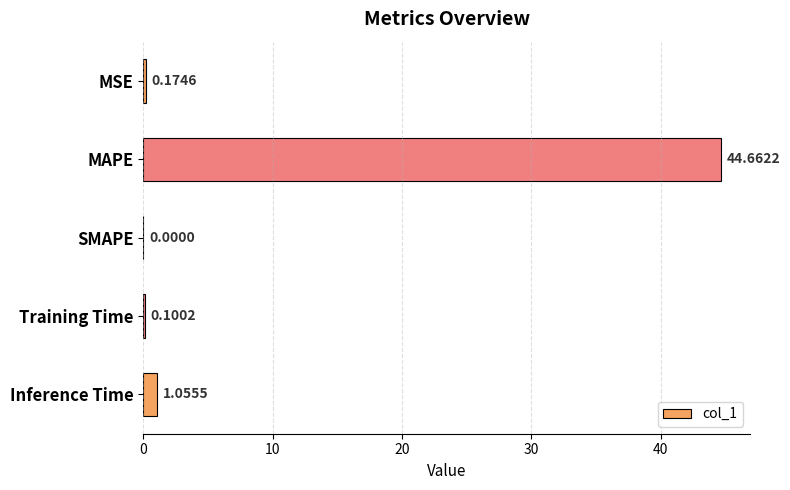

How many positive values are there?

4